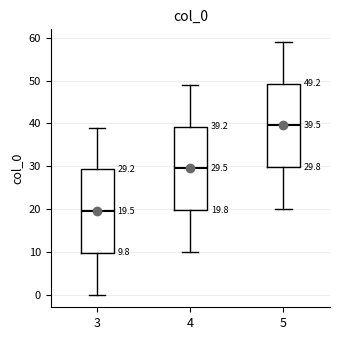

Which box has the lowest median line?

3